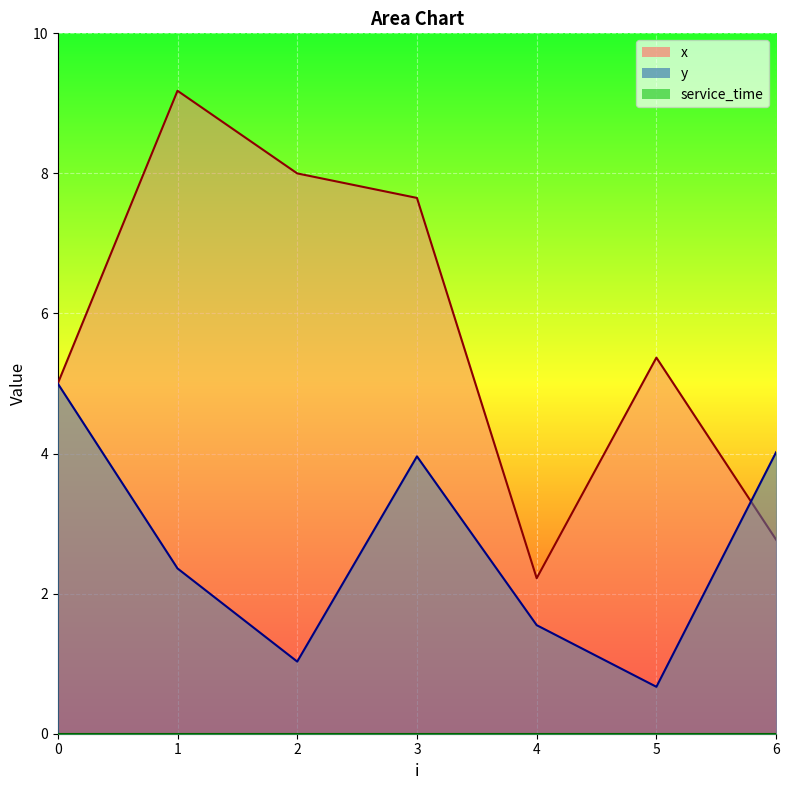

Where is y nearest to the value 2?

1